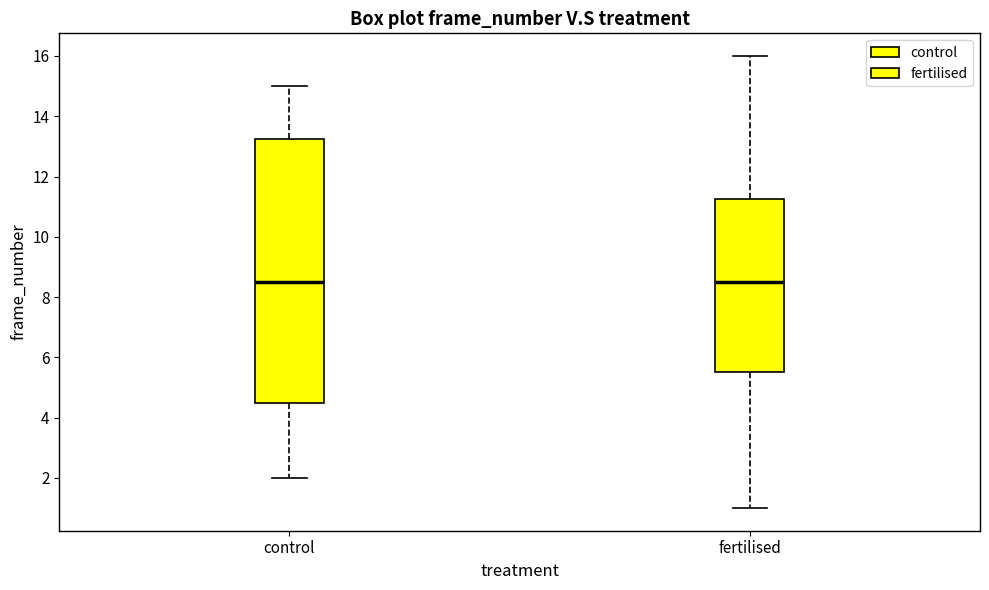

Which box is the tallest, from its lower edge to its upper edge?

control